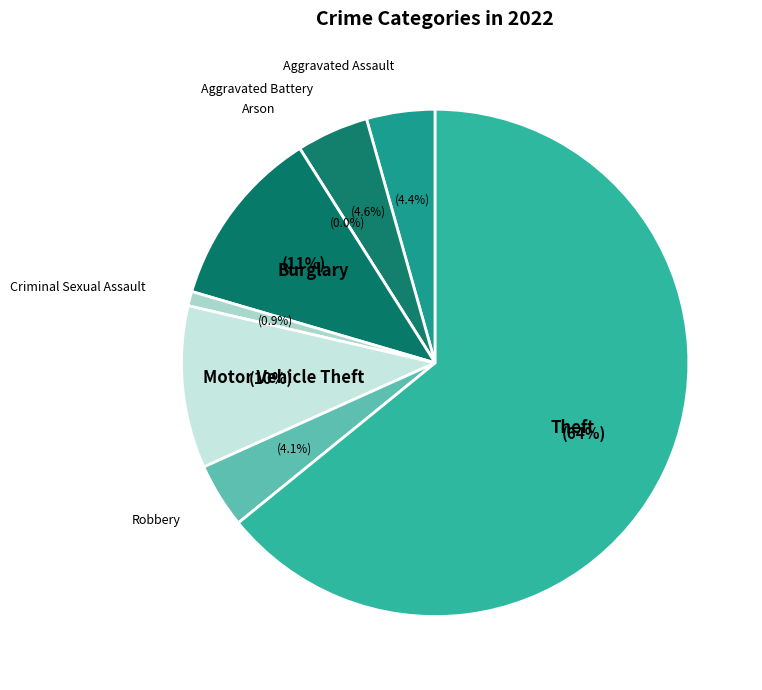

Which slice is the smallest?

Arson